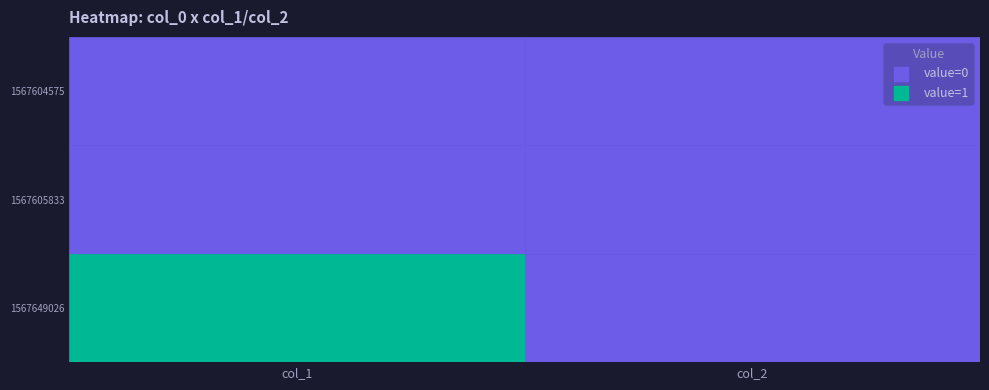

Is it true that 1567649026 equals 1 at 0?

True